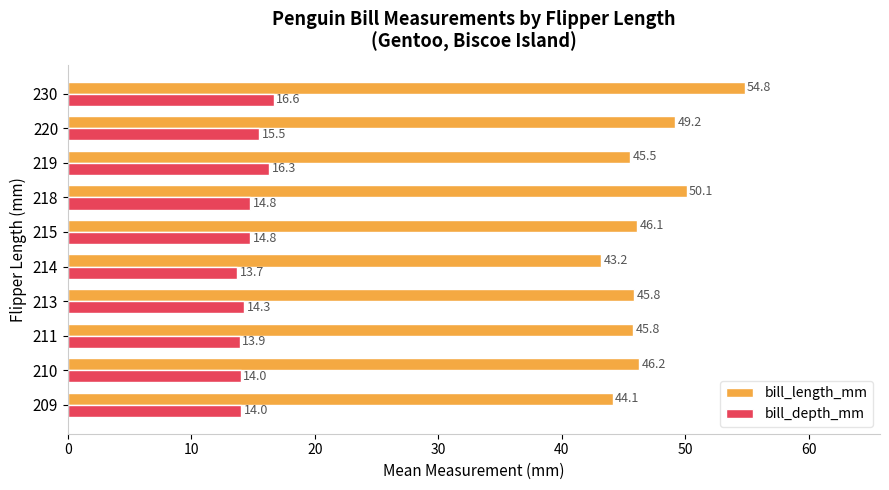

List the series in order of their overall mean, highest first.

bill_length_mm, bill_depth_mm